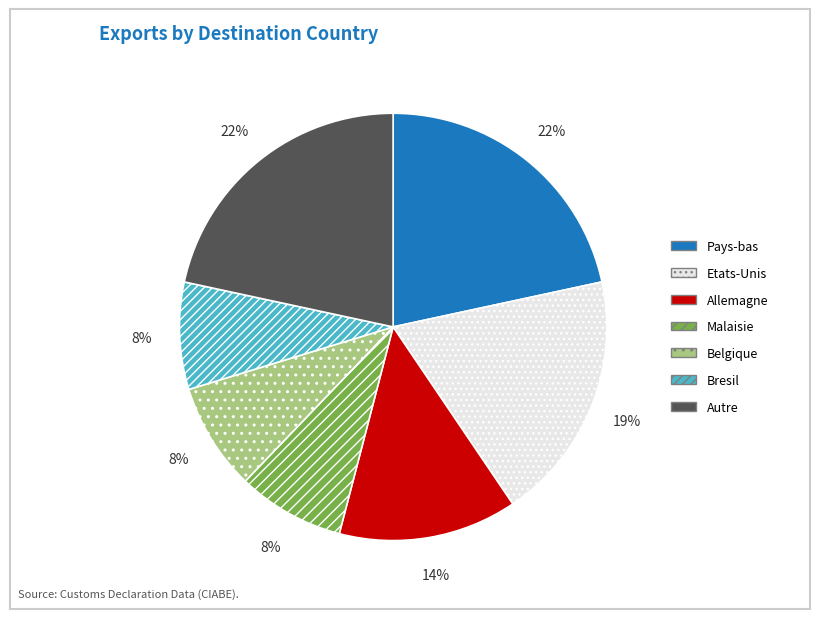

What percentage is the Etats-Unis slice, to the nearest percent?

19%